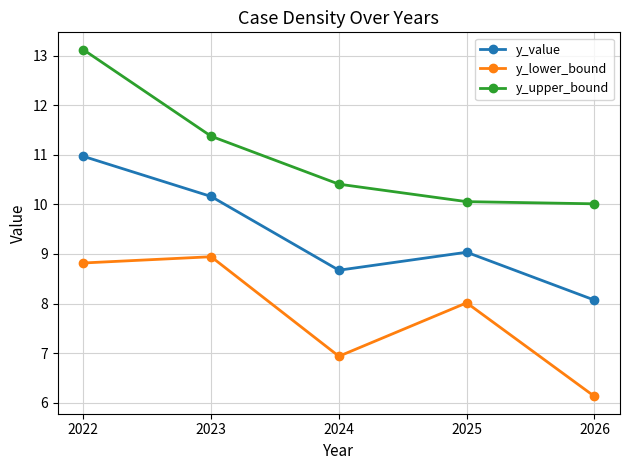

Rank the series by their average value, from highest to lowest.

y_upper_bound, y_value, y_lower_bound